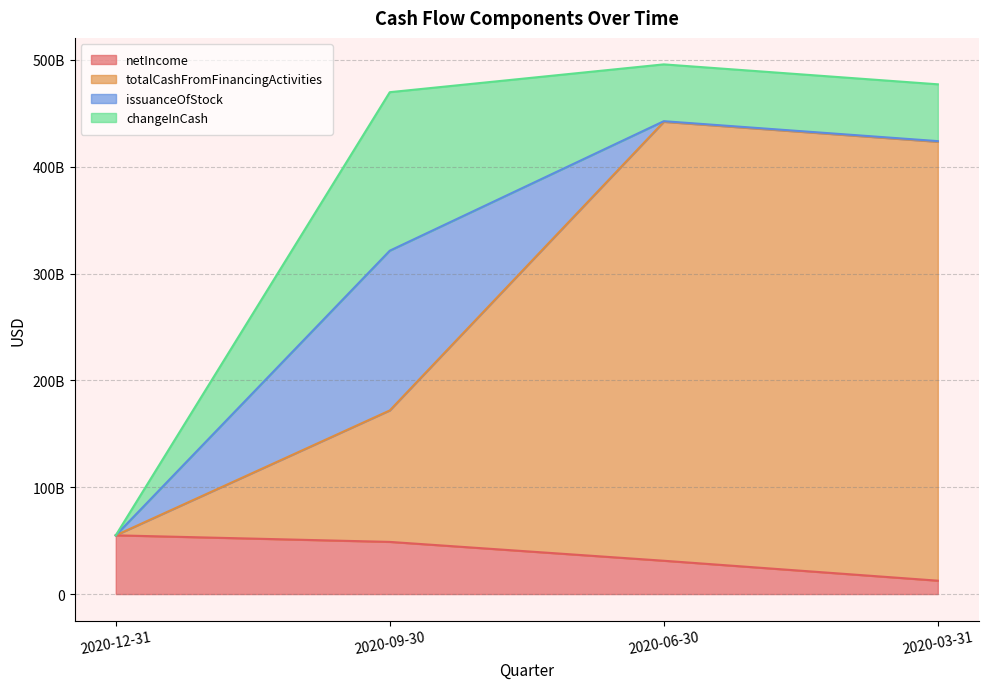

True or false: netIncome and totalCashFromFinancingActivities intersect in this chart.

False